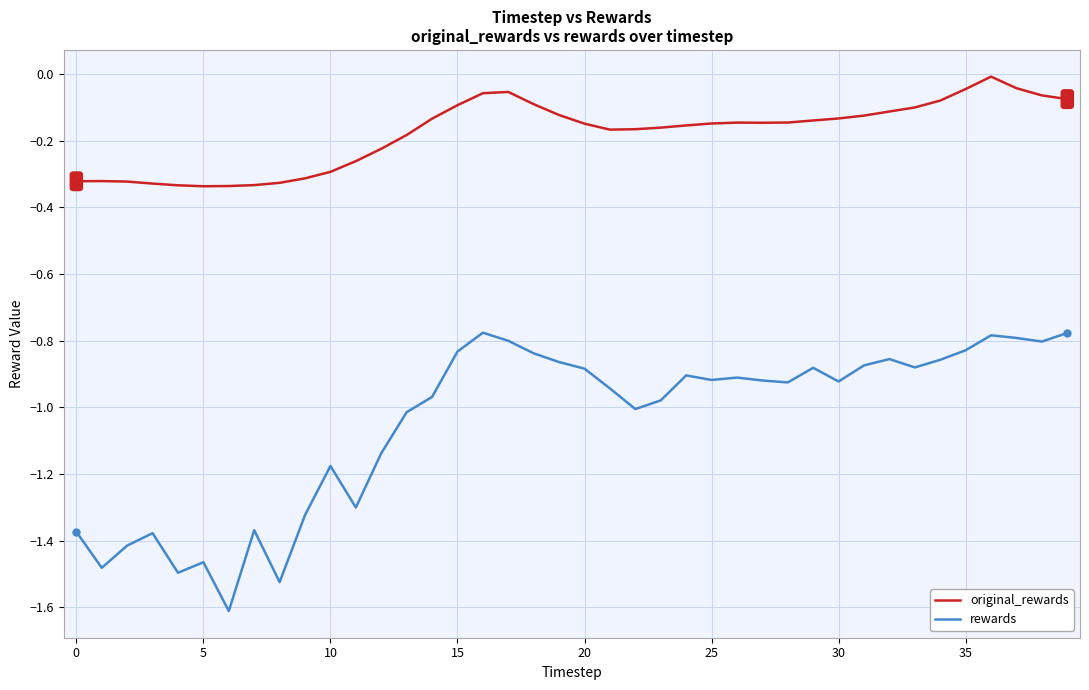

Which series has the largest total across all categories?

original_rewards